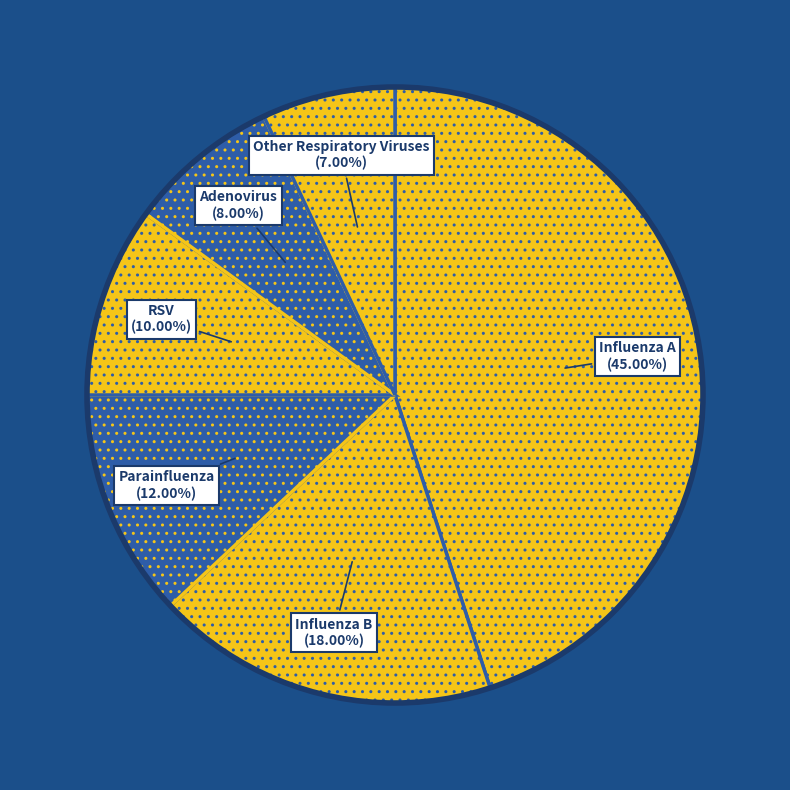

Which category has the biggest portion of the pie?

Influenza A